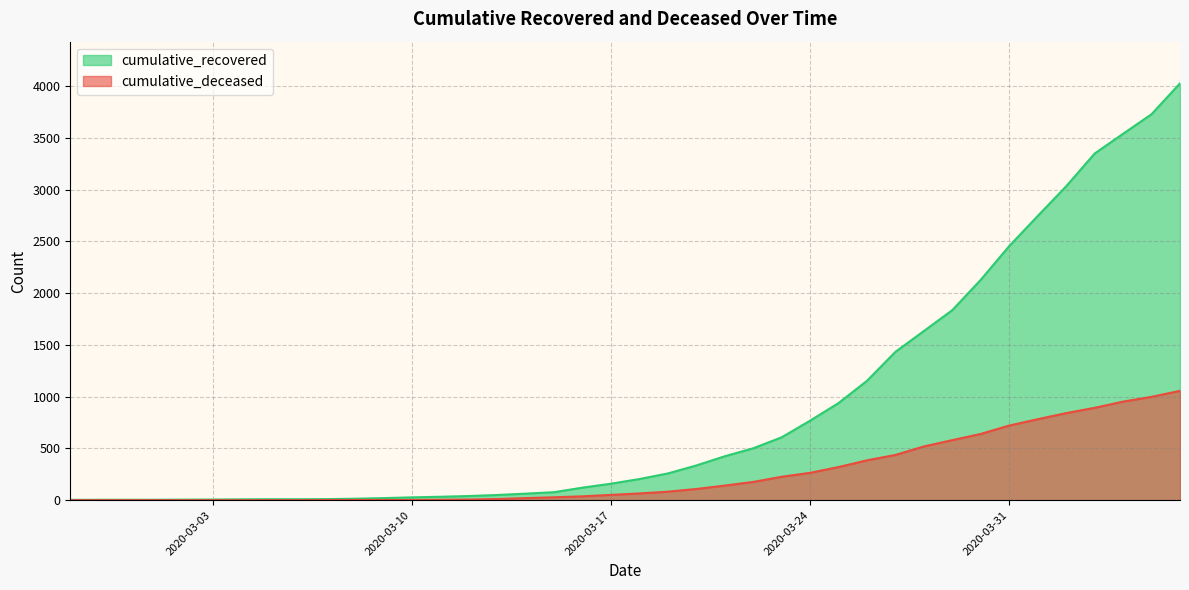

At which category is the sum across all series the highest?

2020-04-06